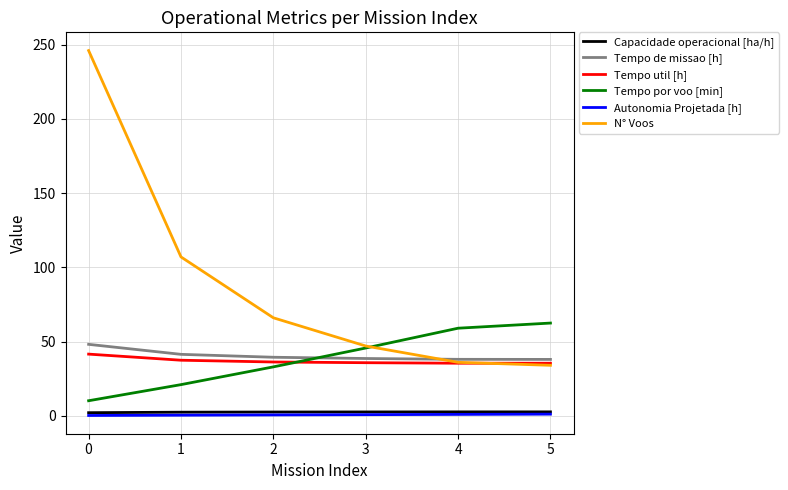

What is the lowest value of the Tempo por voo [min] series?

10.1